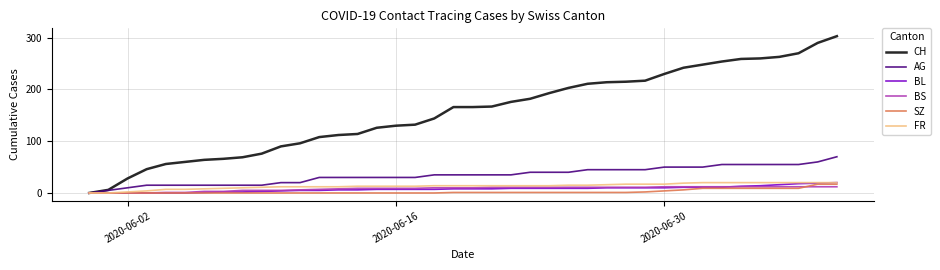

What is the maximum value shown in the chart?

303